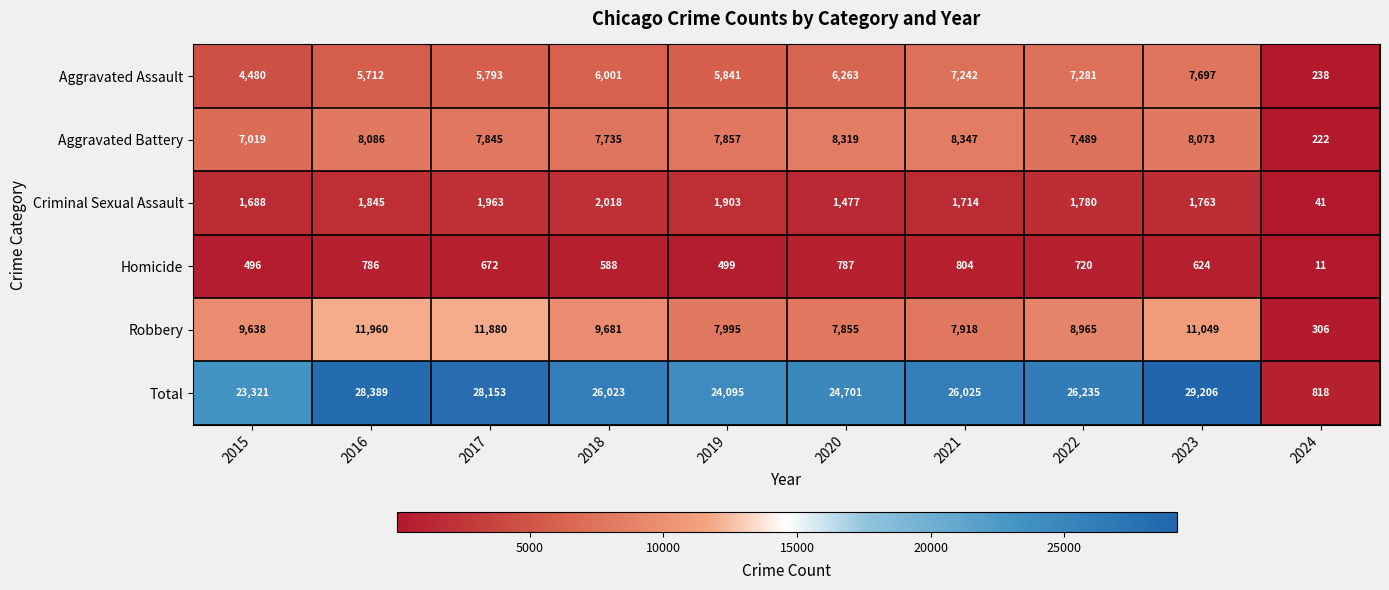

List the series in order of their peak value, lowest first.

Homicide, Criminal Sexual Assault, Aggravated Assault, Aggravated Battery, Robbery, Total